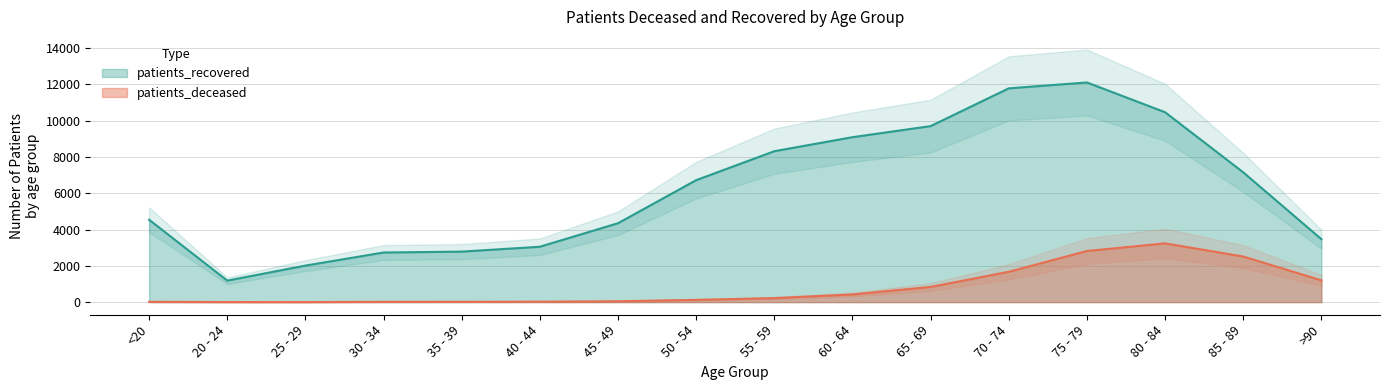

What is the difference between the patients_recovered values at >90 and 55 - 59?

4850